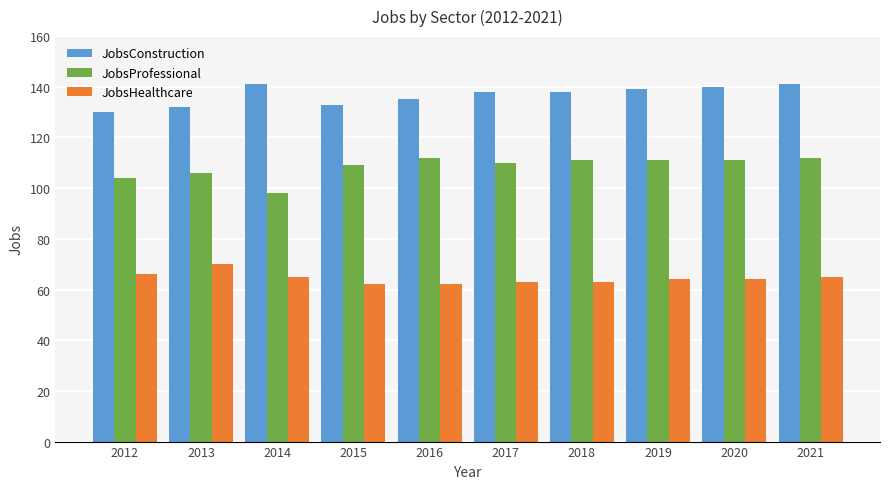

What is the sum of all JobsConstruction values?

1367